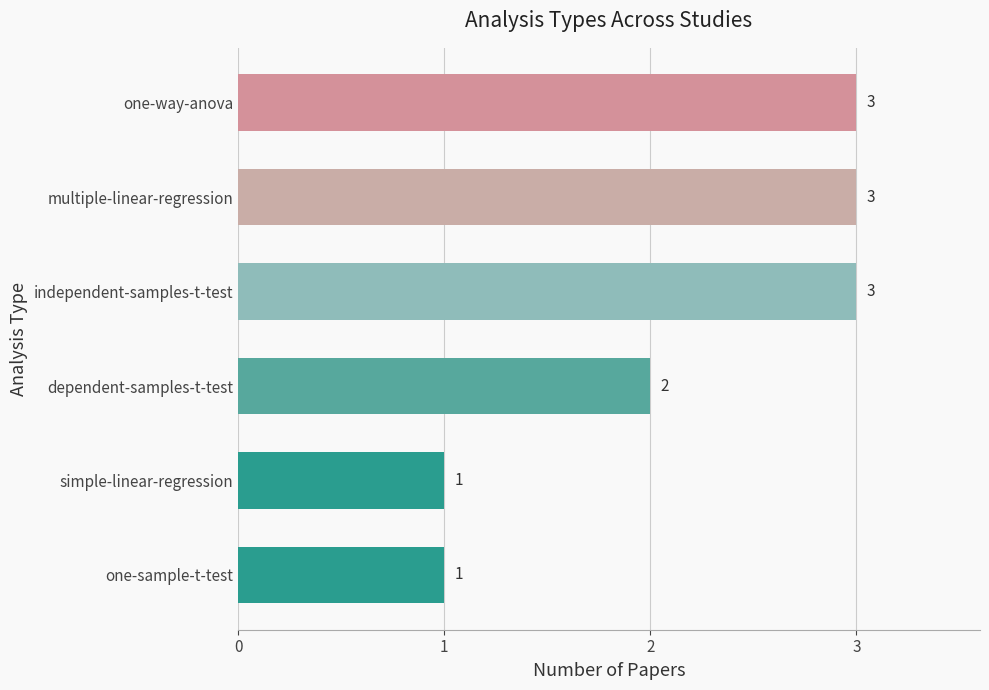

Which has a higher value, one-way-anova or dependent-samples-t-test?

one-way-anova